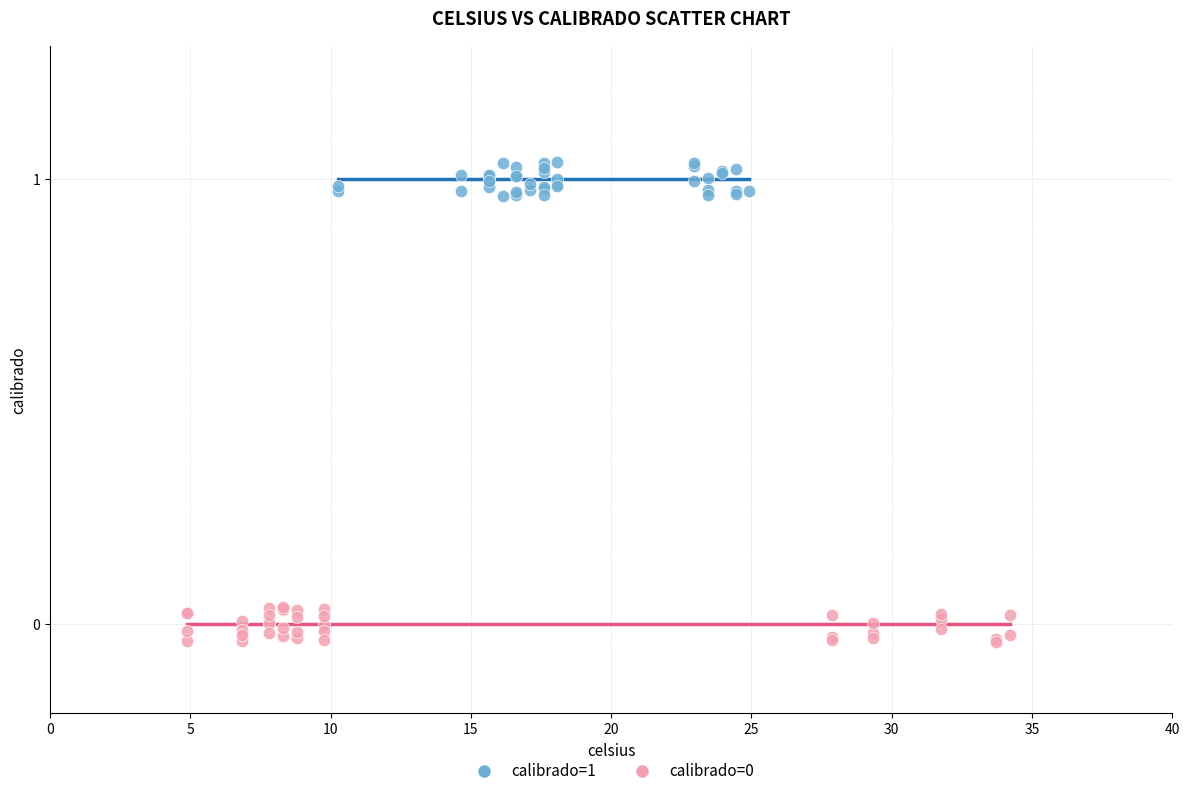

Which series reaches the maximum Y coordinate?

calibrado=1